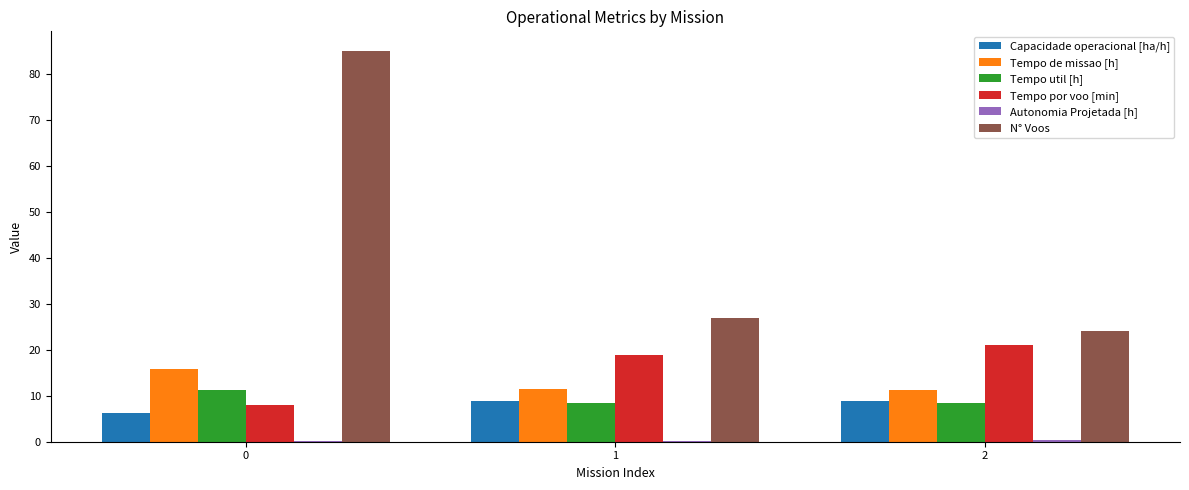

The Tempo por voo [min] series shows 5.9 at 2. True or false?

False